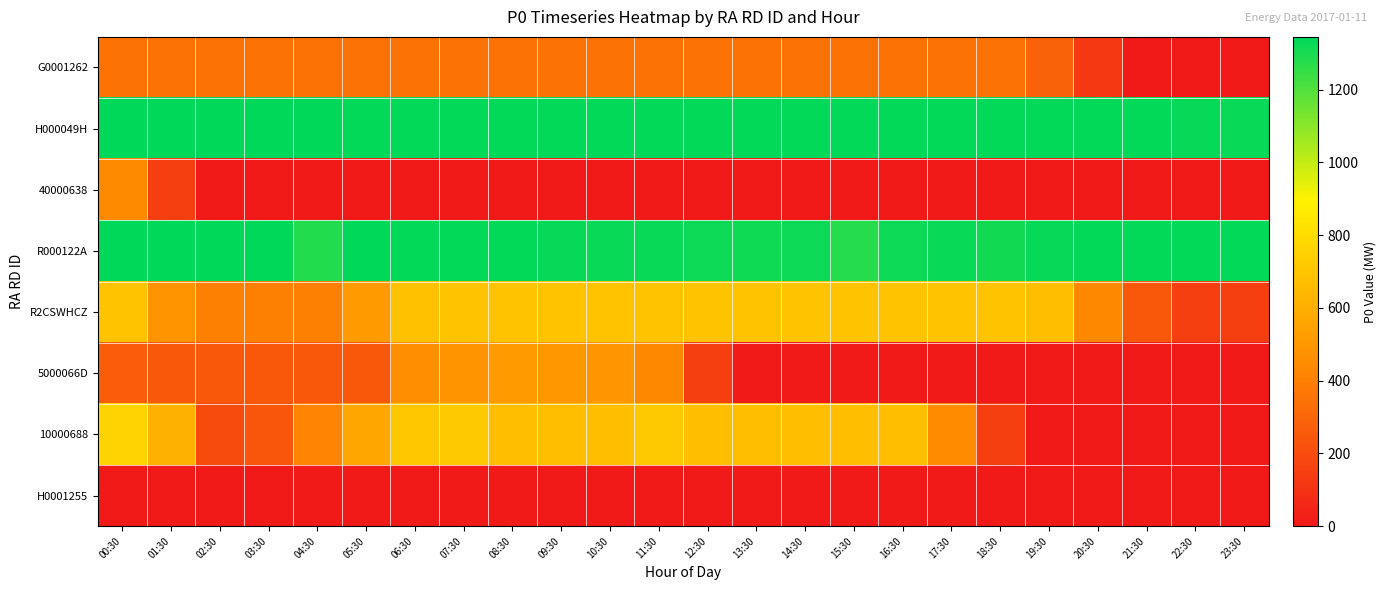

Between 19:30 and 01:30, which is larger?

01:30